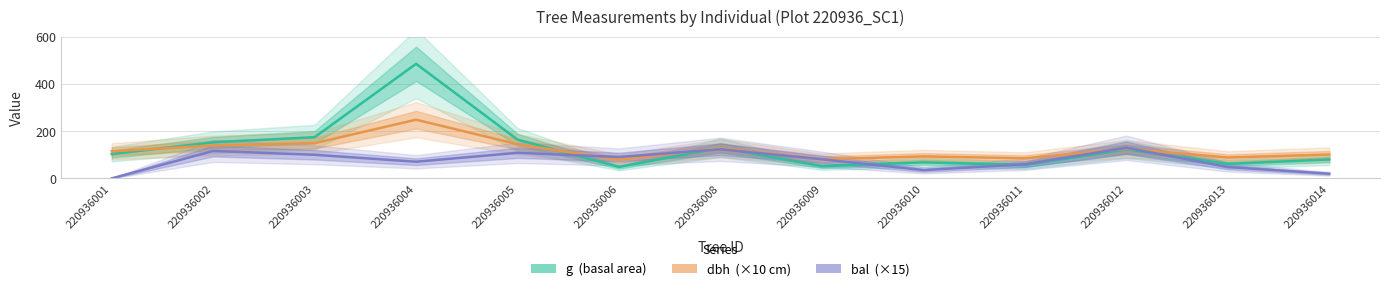

What is the value of the g point at the 1st from the left?

103.0